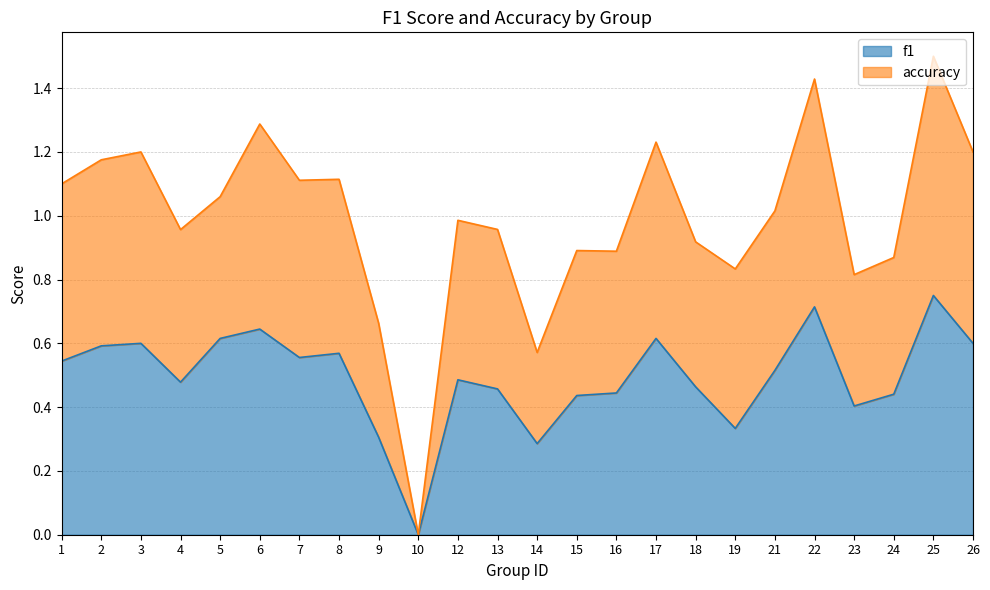

Reading left to right, what are all the values shown in this chart?

f1: 1=0.5	2=0.6	3=0.6	4=0.5	5=0.6	6=0.6	7=0.6	8=0.6	9=0.3	10=0.0	12=0.5	13=0.5	14=0.3	15=0.4	16=0.4	17=0.6	18=0.5	19=0.3	21=0.5	22=0.7	23=0.4	24=0.4	25=0.8	26=0.6
accuracy: 1=1.1	2=1.2	3=1.2	4=1.0	5=1.1	6=1.3	7=1.1	8=1.1	9=0.7	10=0.0	12=1.0	13=1.0	14=0.6	15=0.9	16=0.9	17=1.2	18=0.9	19=0.8	21=1.0	22=1.4	23=0.8	24=0.9	25=1.5	26=1.2